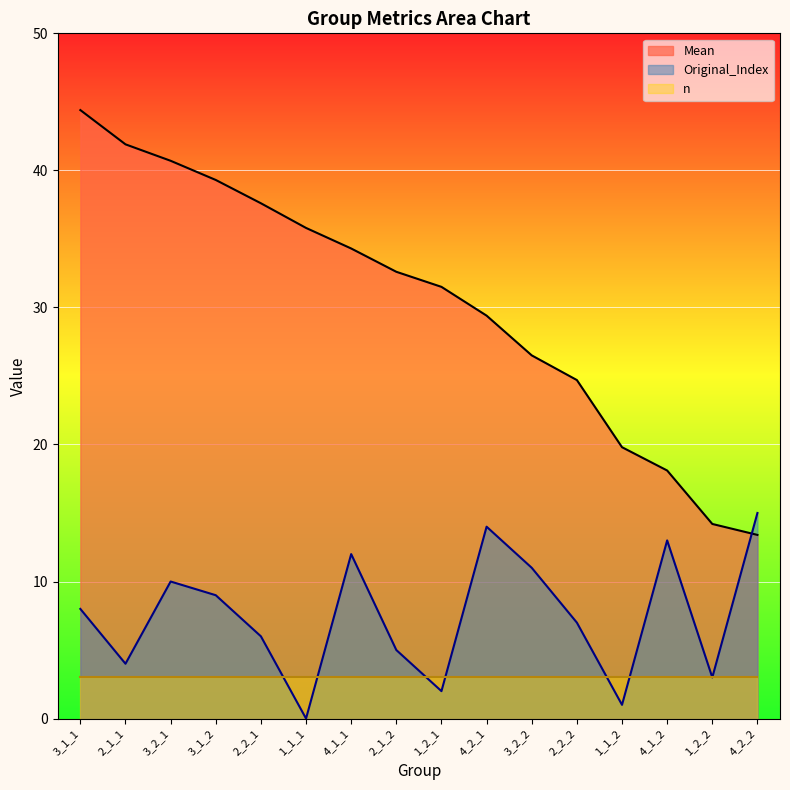

At which category is the sum across all series the highest?

3_1_1